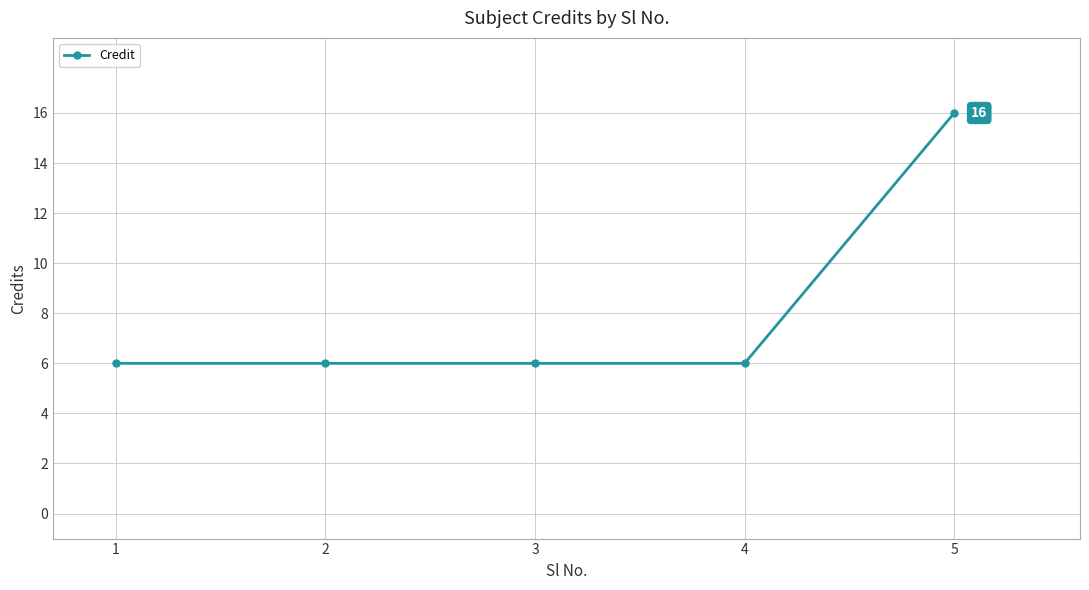

Approximately how many times larger is the value at 1 compared to 5?

0.4